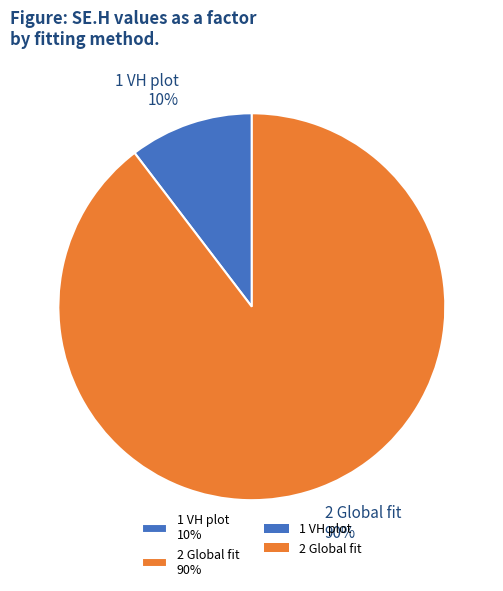

The 2 Global fit slice represents 84% of the pie. True or false?

False